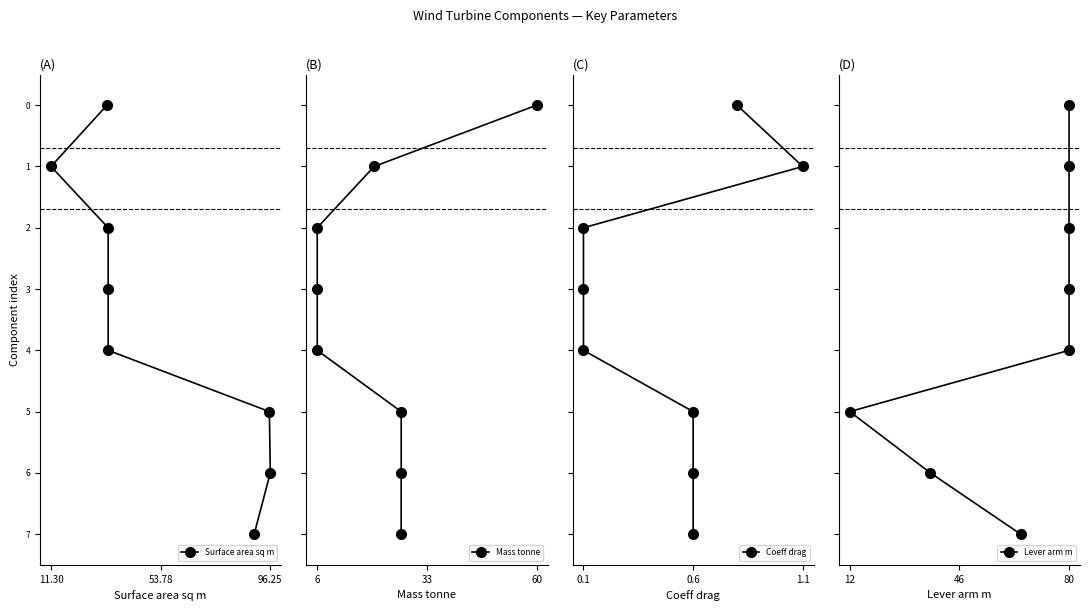

How many lines are shown in the chart?

4